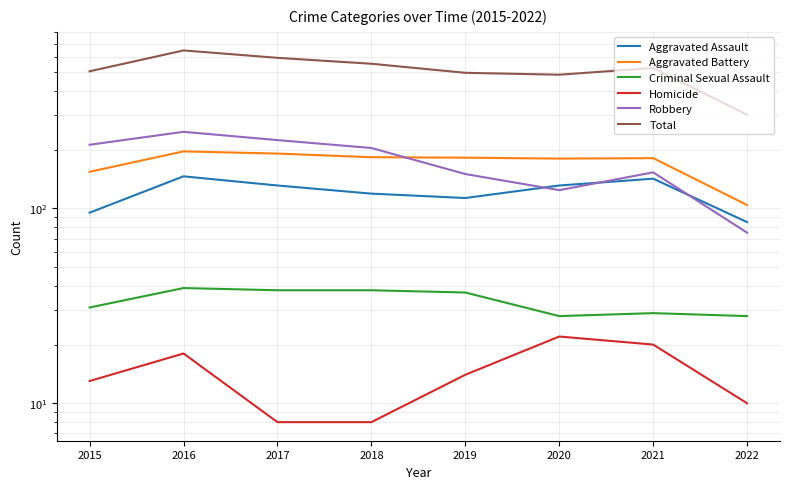

True or false: Aggravated Assault and Criminal Sexual Assault intersect in this chart.

False